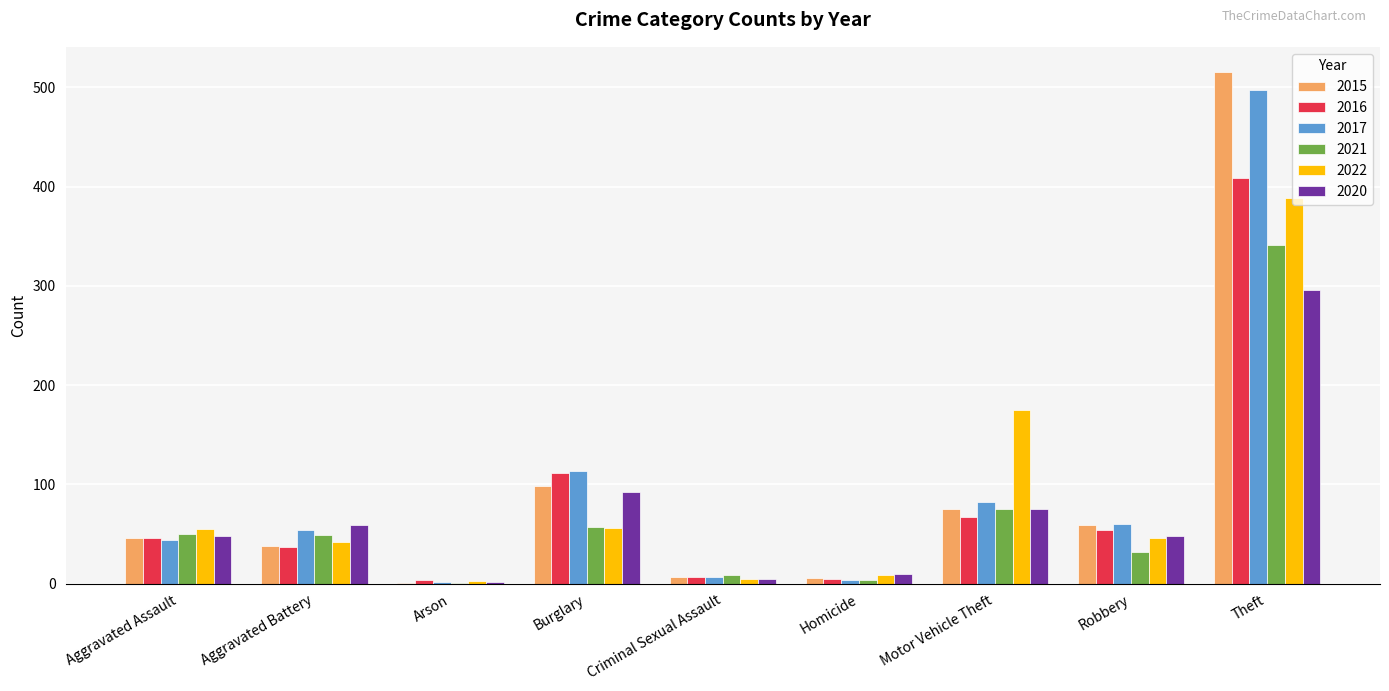

Where is 2015 nearest to the value 258?

Burglary